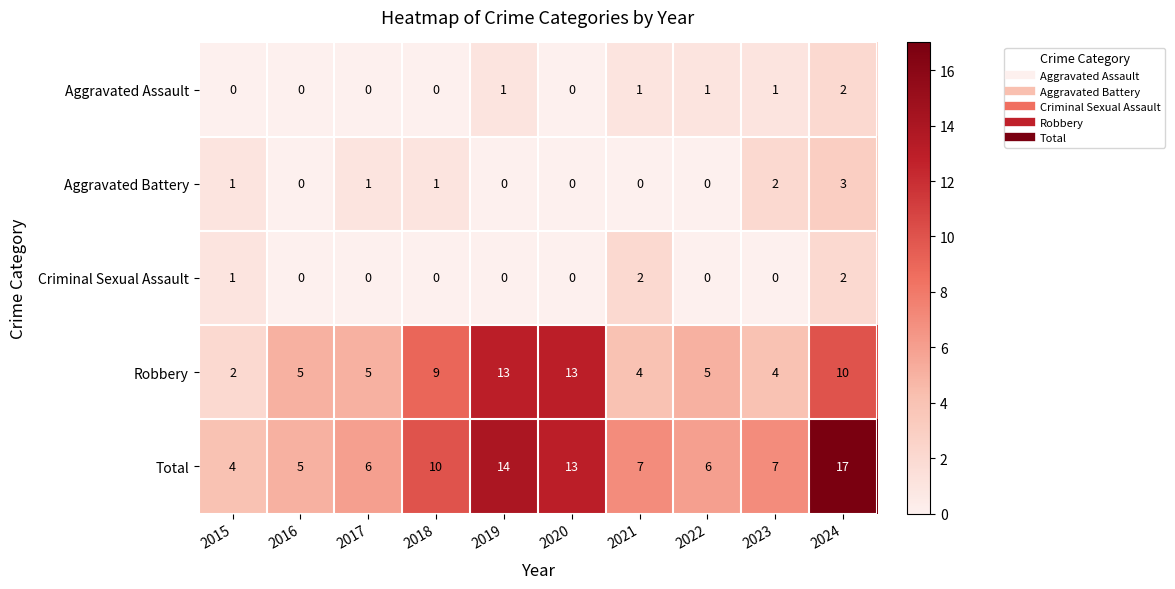

What is the difference between the maximum and minimum values in the Total series?

13